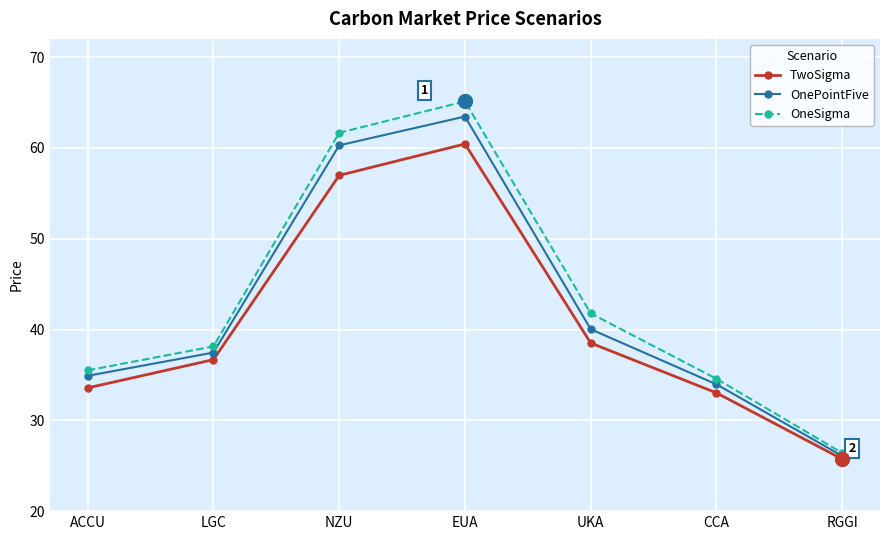

How many distinct data groups are displayed?

3